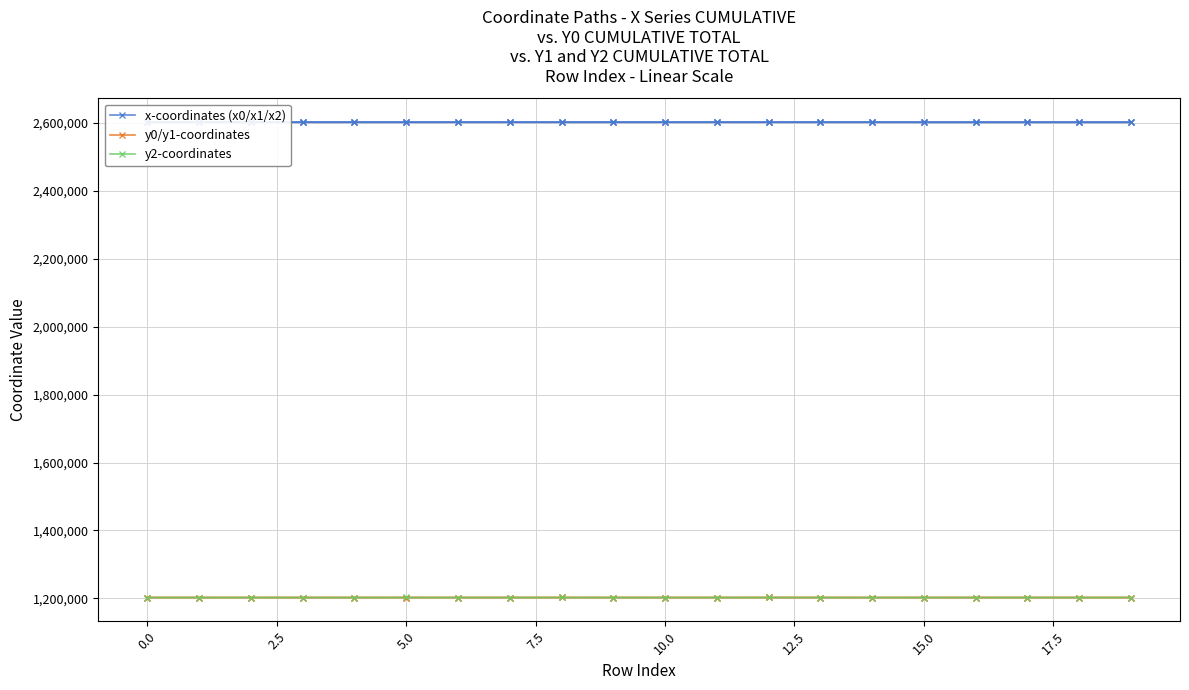

How many lines are shown in the chart?

3